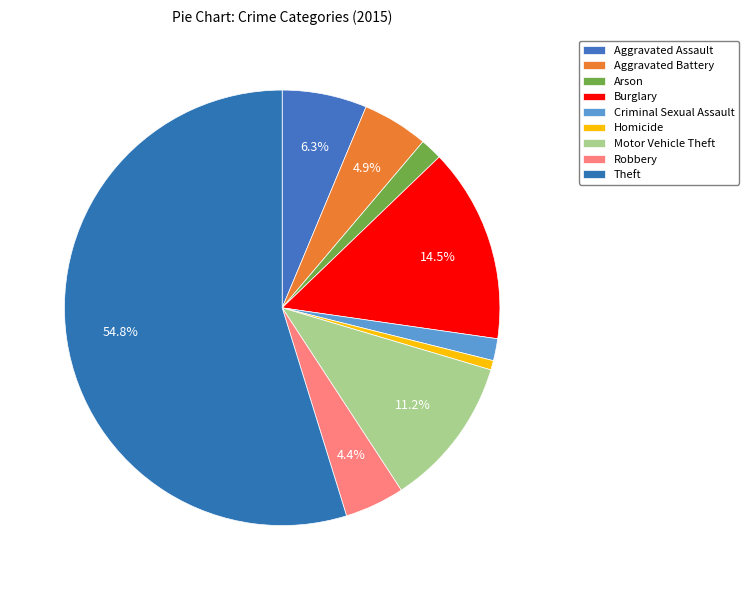

Which slice is the largest?

Theft